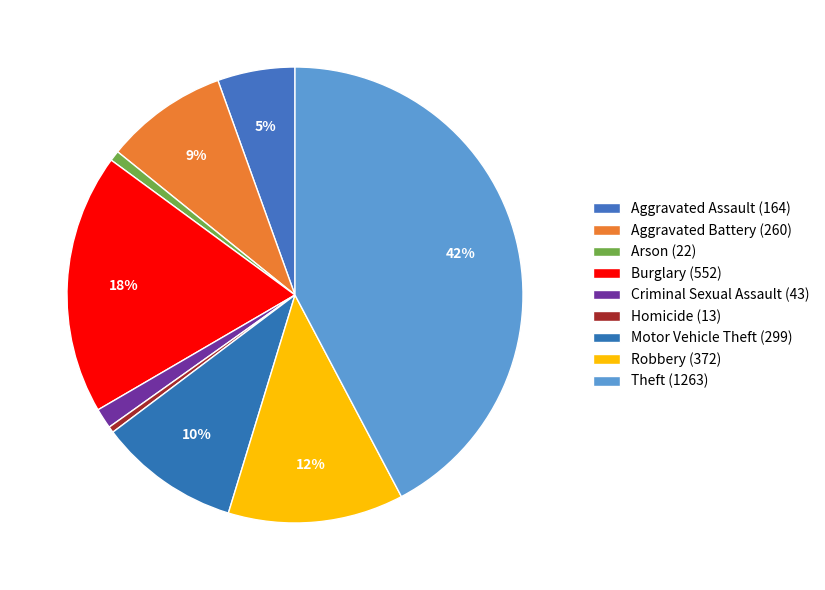

Between Aggravated Assault and Robbery, which is larger?

Robbery